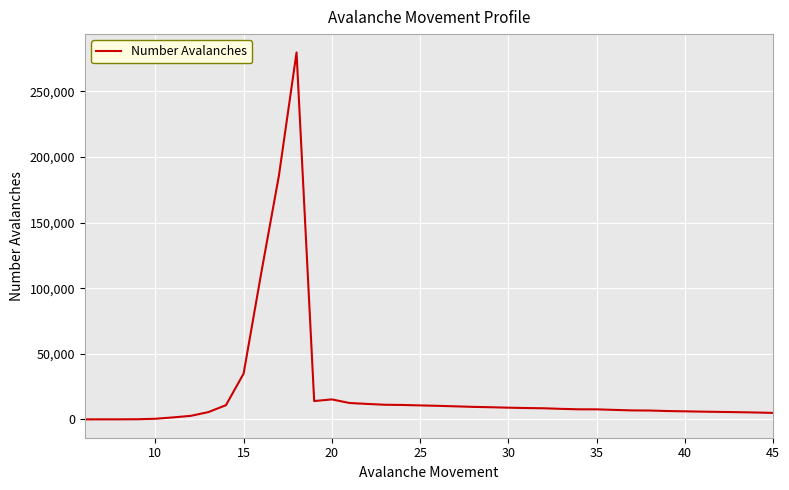

What is the greatest value displayed?

279631